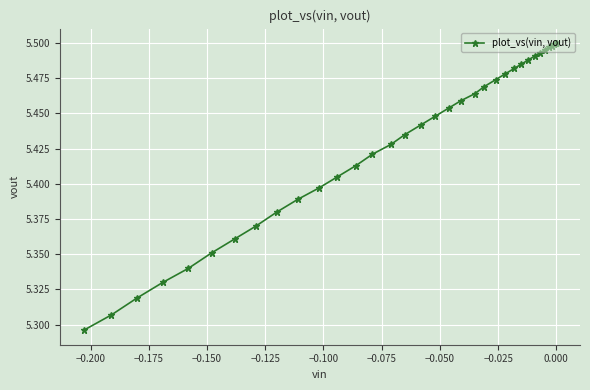

Count the values in the range 5 to 6.

40